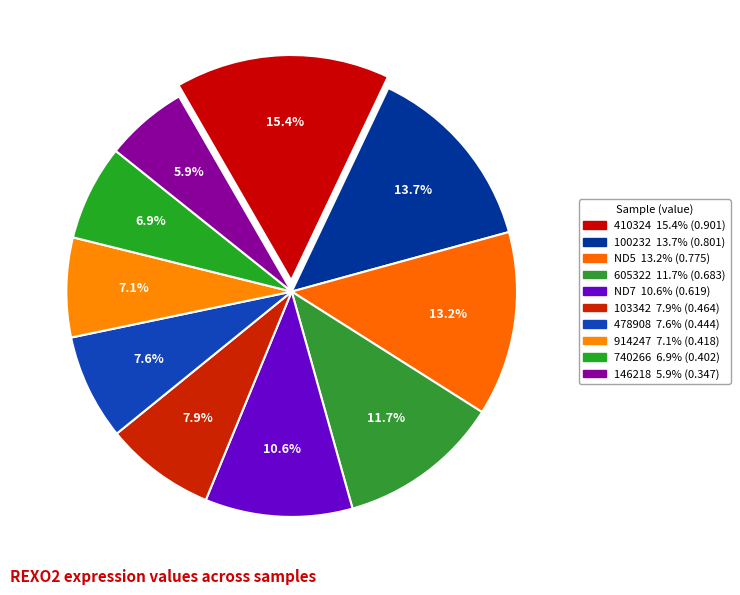

How many segments does this pie chart have?

10